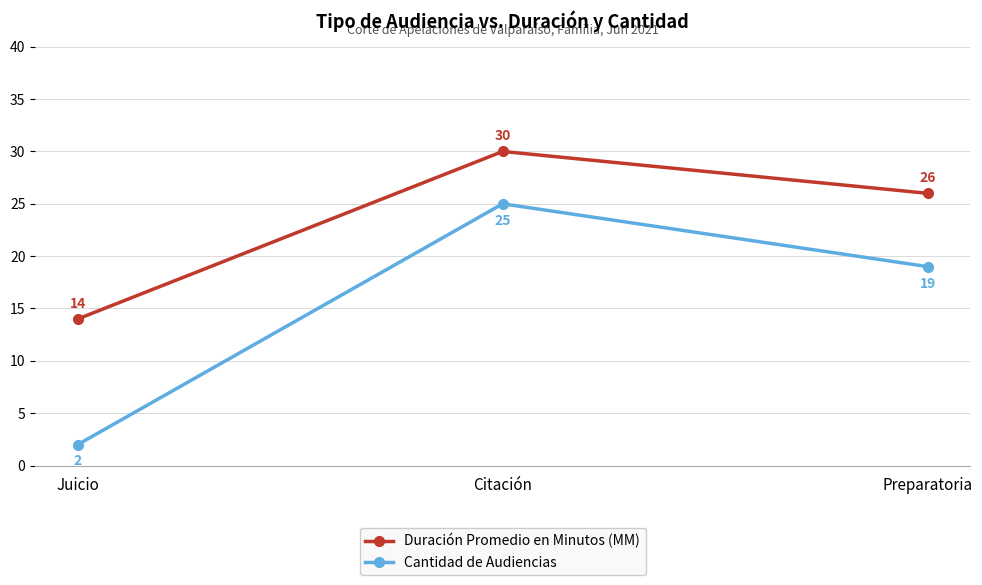

What is the label of the 3rd point from the left?

Preparatoria